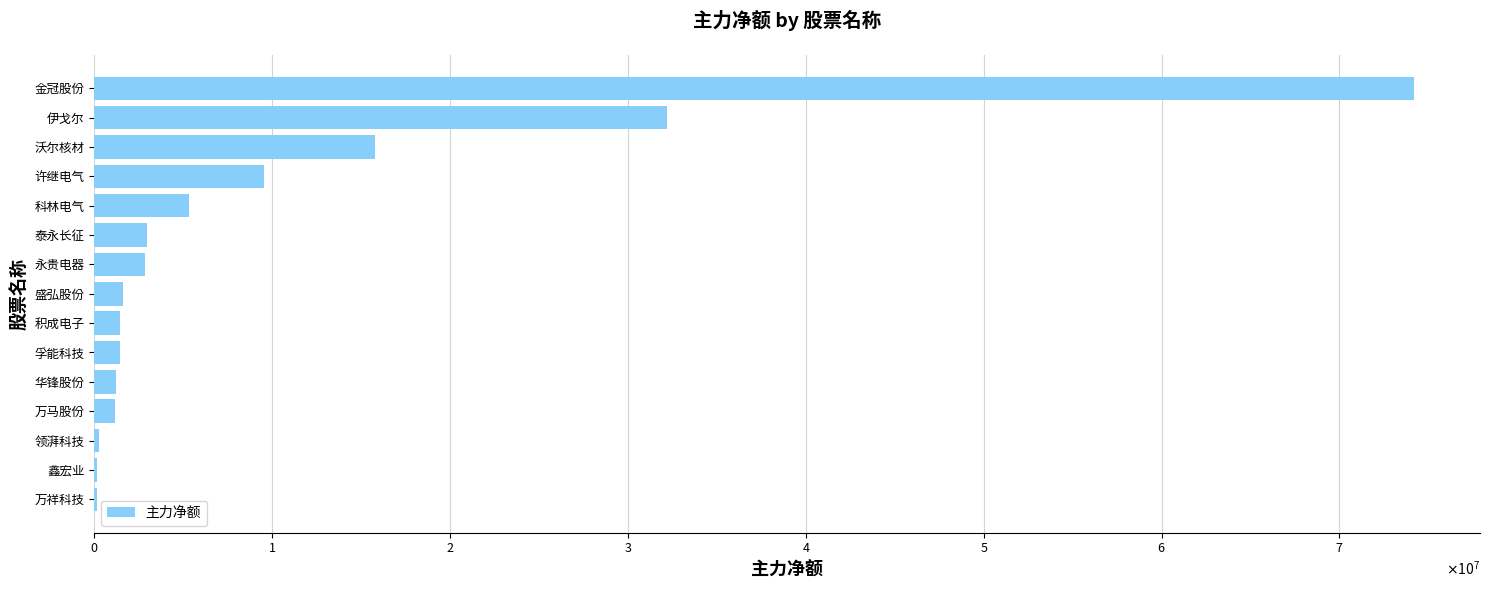

Rank the categories by value from highest to lowest.

金冠股份, 伊戈尔, 沃尔核材, 许继电气, 科林电气, 泰永长征, 永贵电器, 盛弘股份, 积成电子, 孚能科技, 华锋股份, 万马股份, 领湃科技, 鑫宏业, 万祥科技